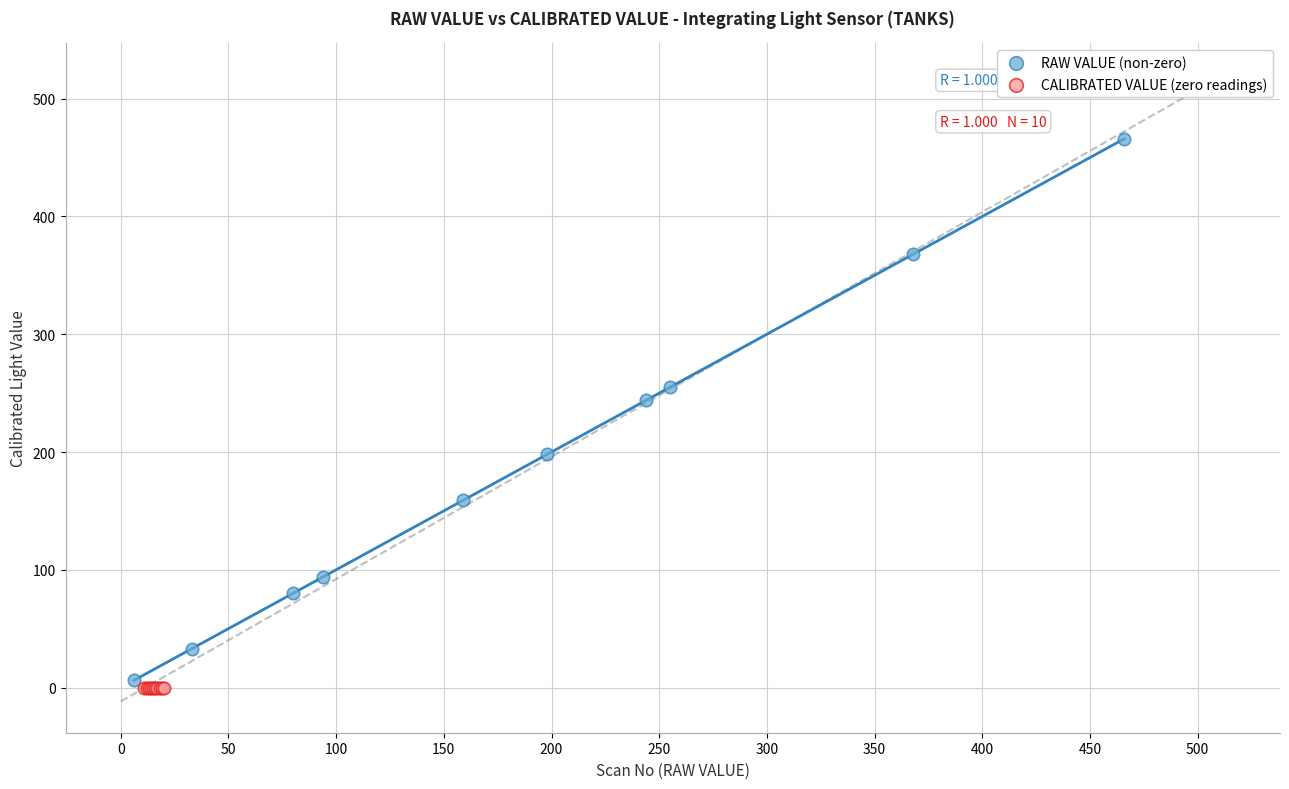

Which series reaches the minimum Y coordinate?

CALIBRATED VALUE (zero readings)